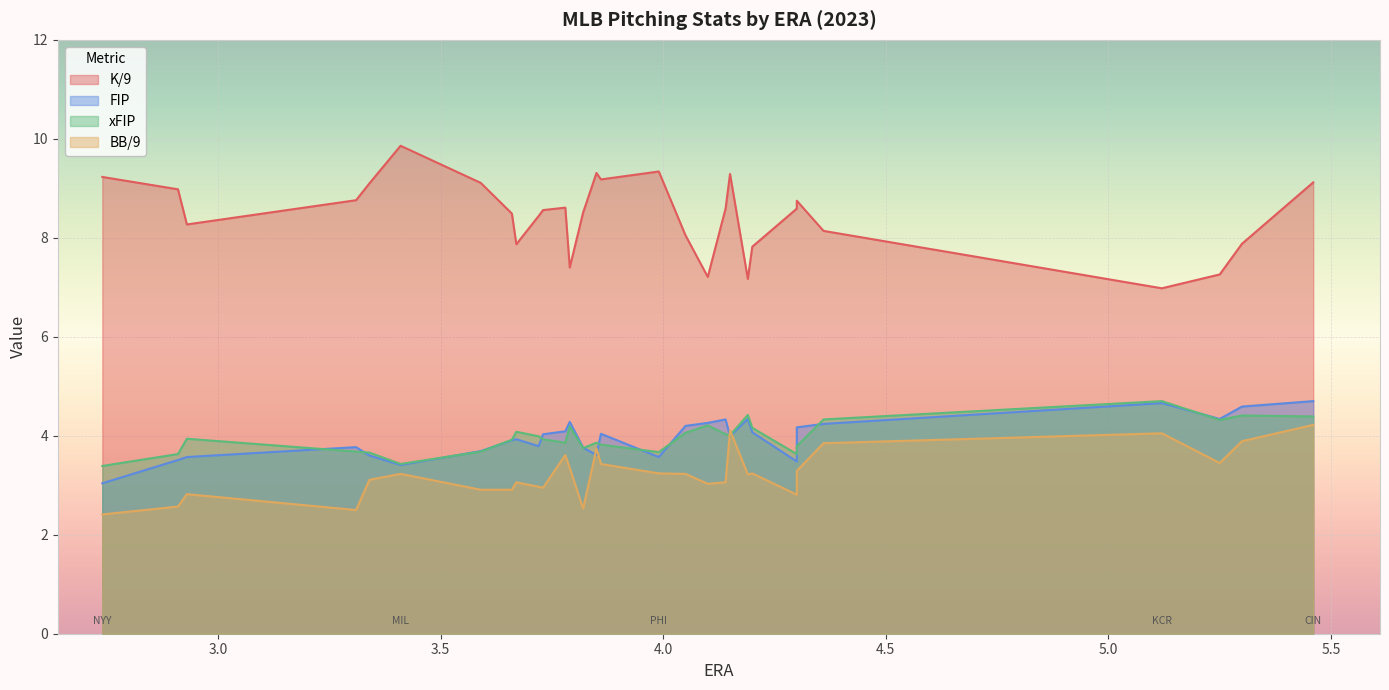

Is it true that K/9 equals 2.2 at BOS?

False